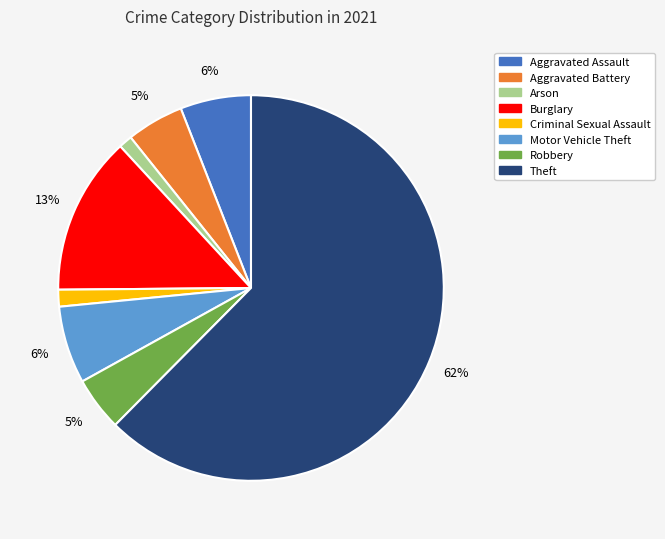

Which slice is the largest?

Theft